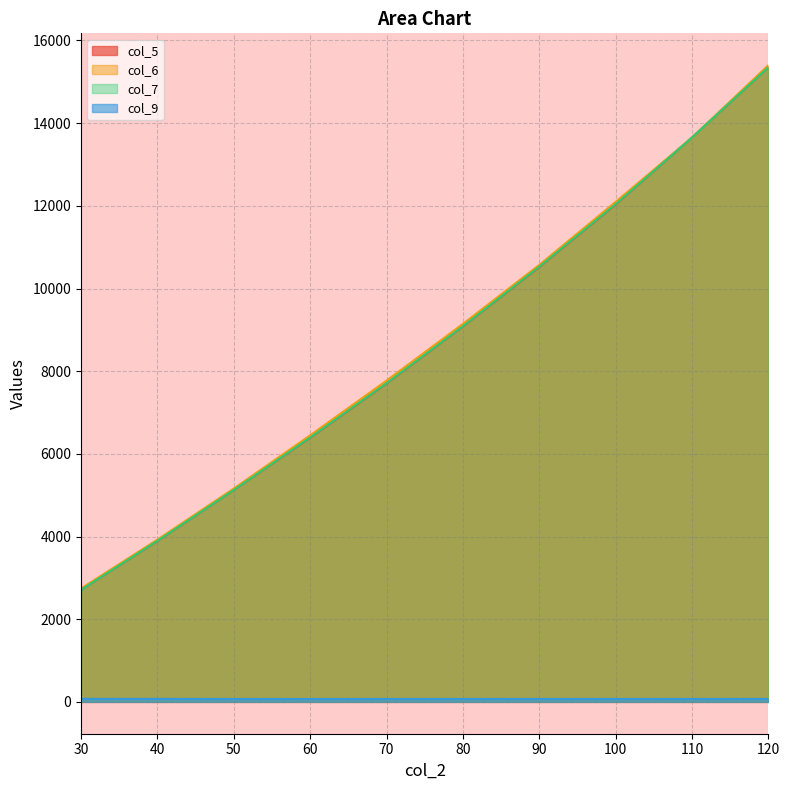

Reading left to right, list all the values displayed in this chart.

col_5: 2710.4	3892.4	5125.9	6389.8	7701.4	9081.6	10519.6	12031.6	13653.2	15353.3
col_6: 2743.5	3925.0	5161.2	6449.0	7771.8	9144.2	10571.3	12096.3	13653.2	15403.1
col_7: 2711.6	3896.6	5128.1	6396.7	7709.0	9088.3	10529.9	12041.5	13653.2	15356.3
col_9: 72.1	72.2	69.5	69.3	70.0	69.9	70.6	70.3	70.6	70.9